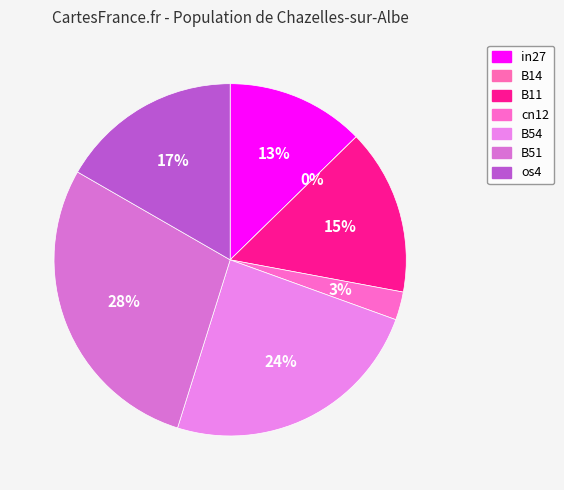

Between B54 and B11, which is larger?

B54